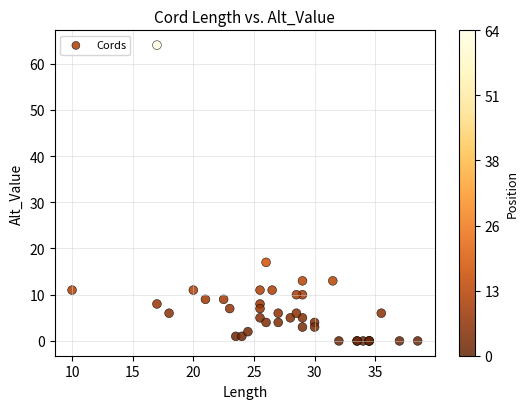

What Y value in the scatter plot is closest to 32?

17